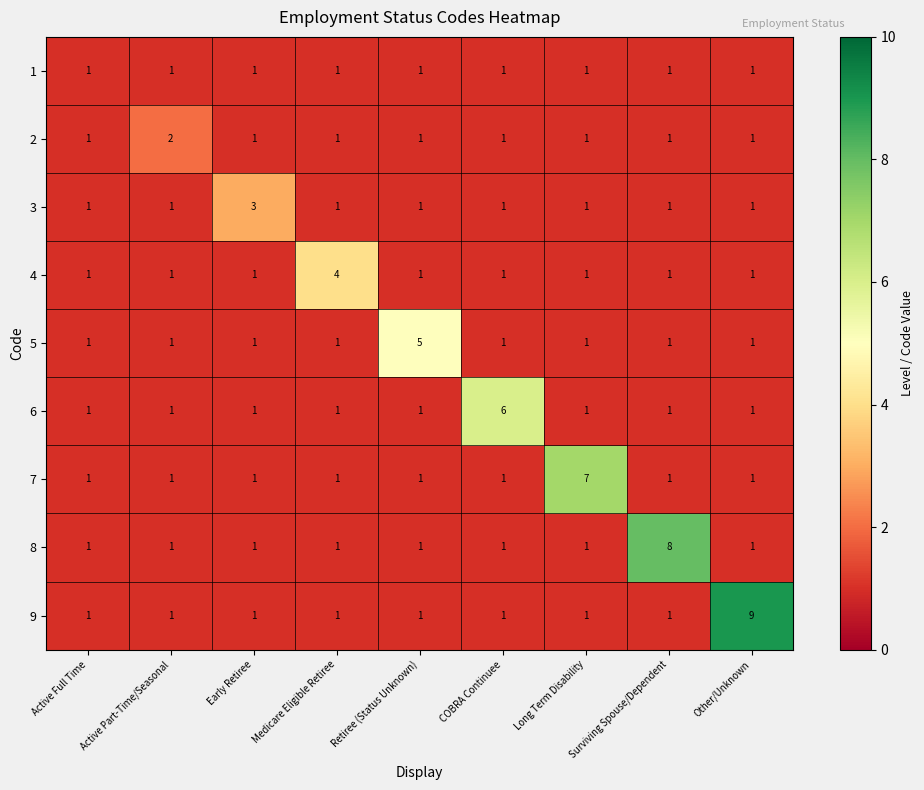

What is the total value across all series at Medicare Eligible Retiree?

12